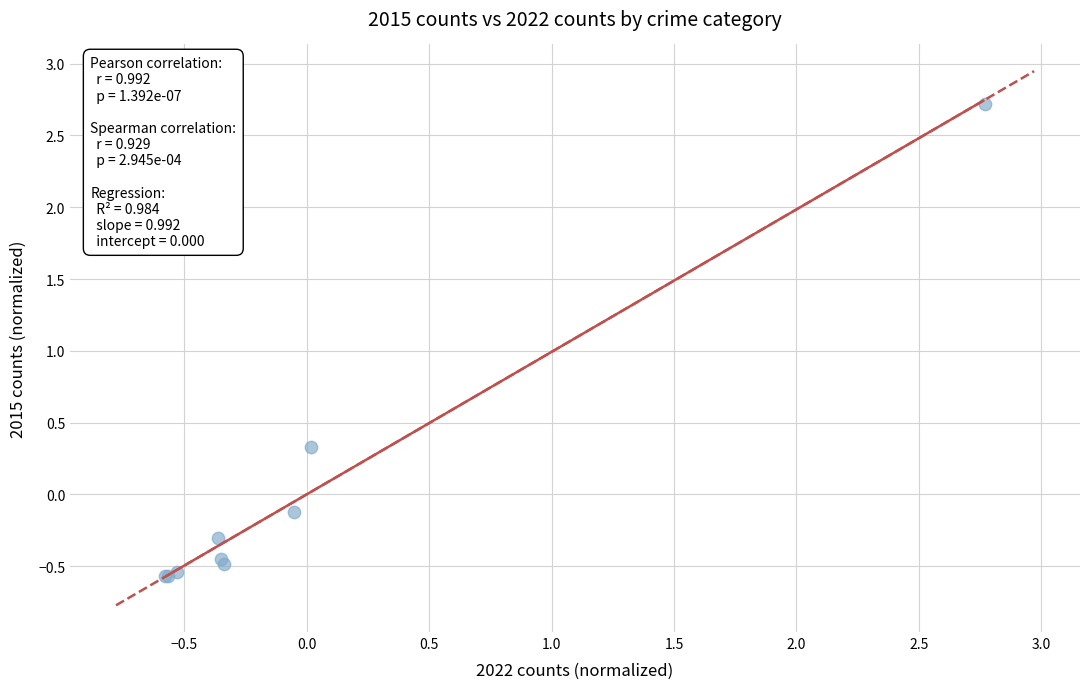

What Y value in the scatter plot is closest to 1?

0.3